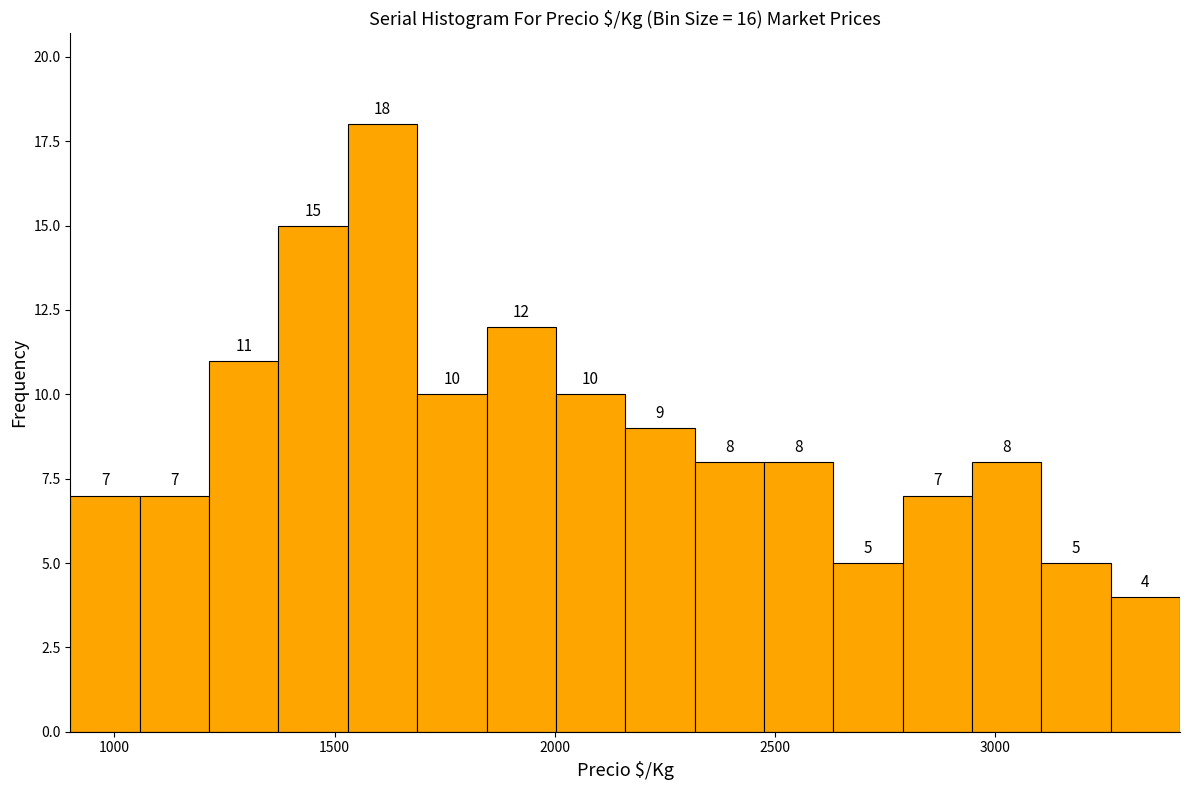

Read against the x-axis, roughly where is the centre of the tallest bar?

1600